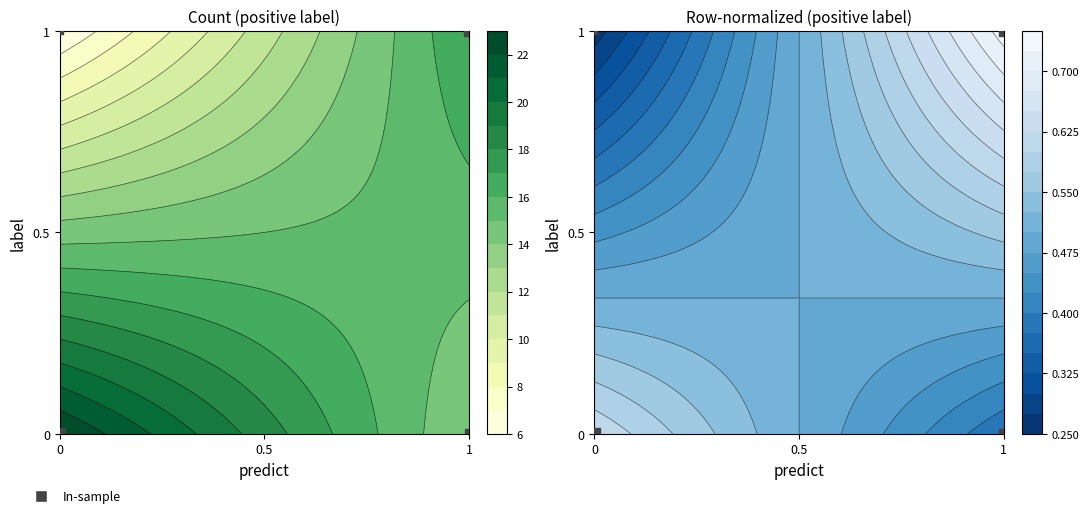

What is the difference between the second highest and second lowest values?

1